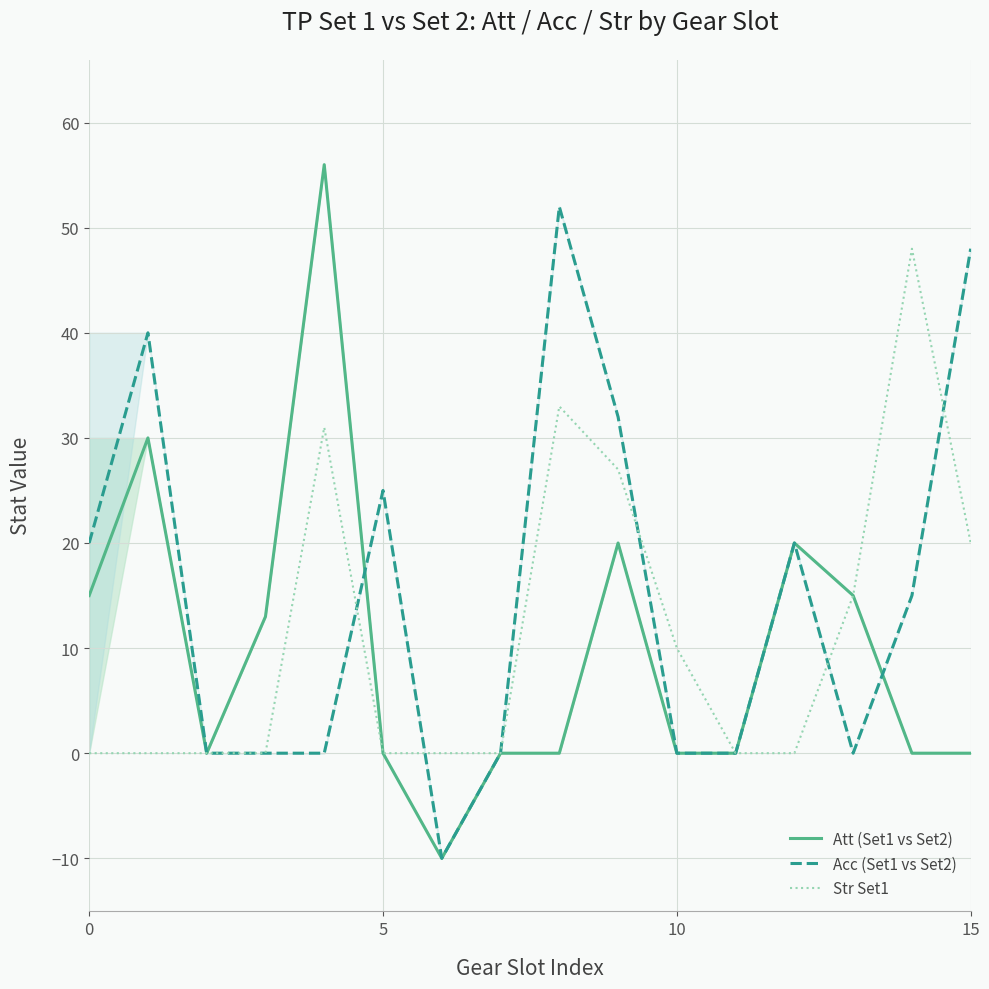

How many intersections are there between Str Set1 and Acc (Set1 vs Set2)?

5